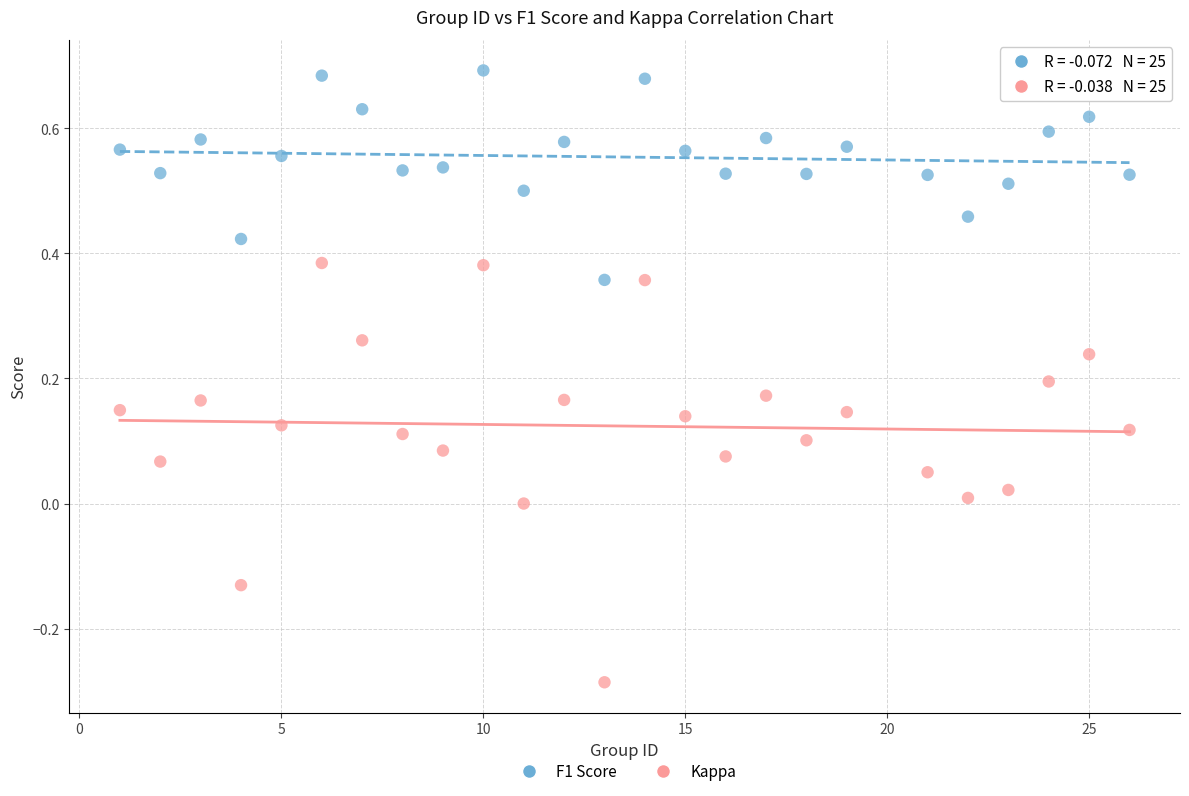

What is the X range (max minus min) for the scatter plot?

25.0